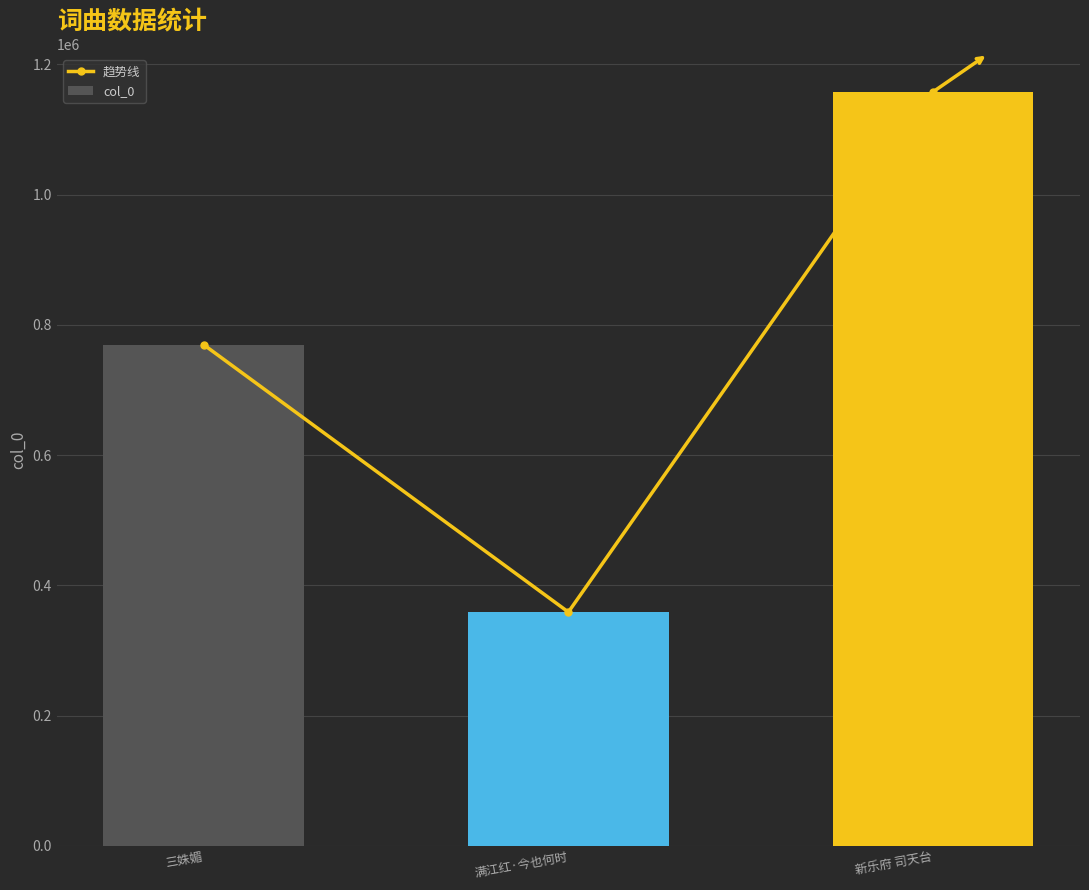

What is the label of the 2nd bar from the right?

满江红·今也何时